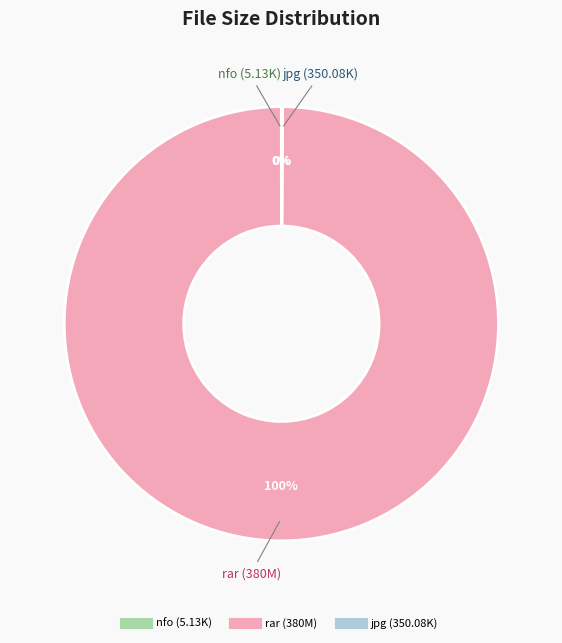

Is there any slice that represents more than half of the pie?

Yes